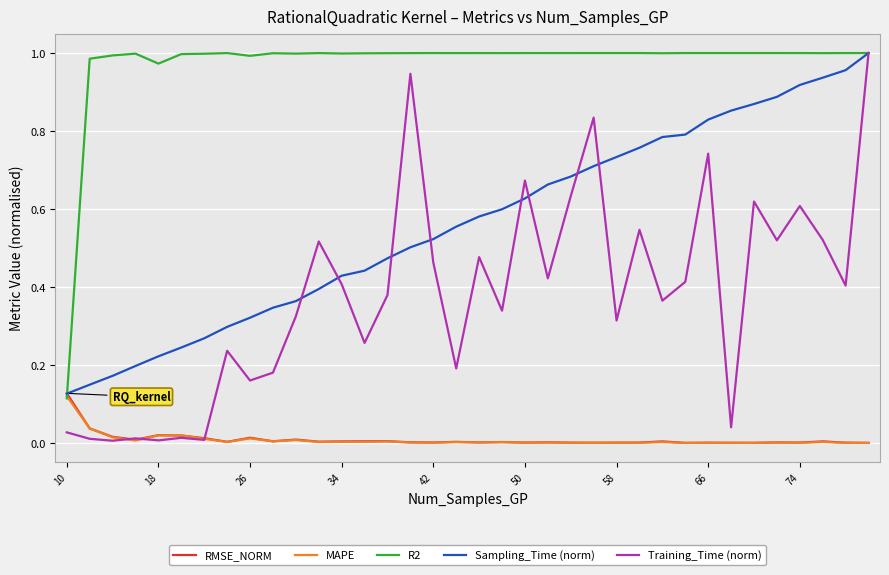

Which series has the largest total across all categories?

R2